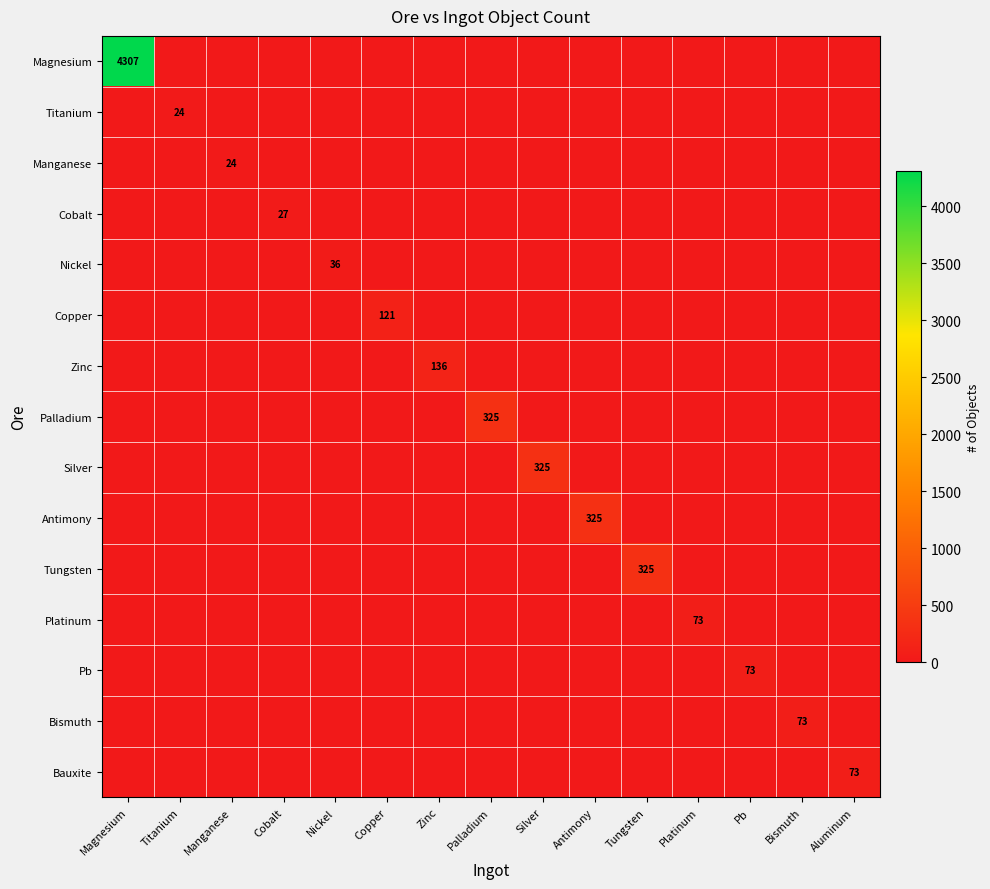

What is the spread (max minus min) of values at Pb?

73